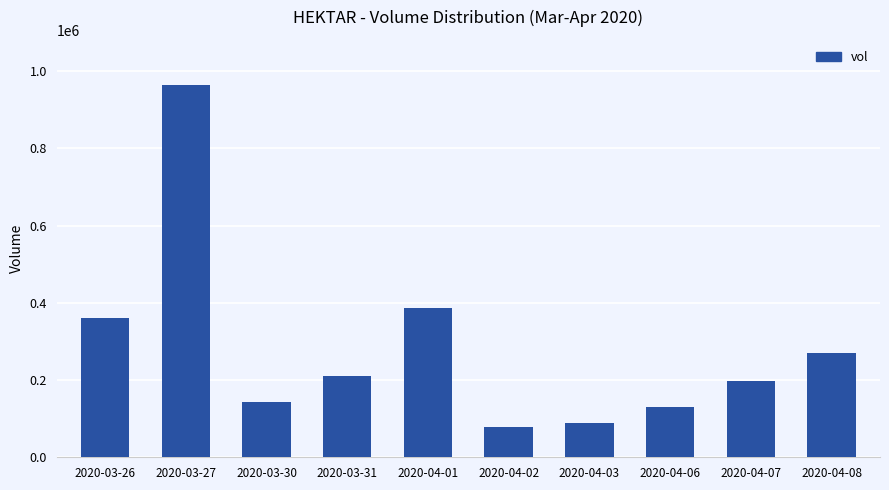

At which label is the value closest to 522350?

2020-04-01